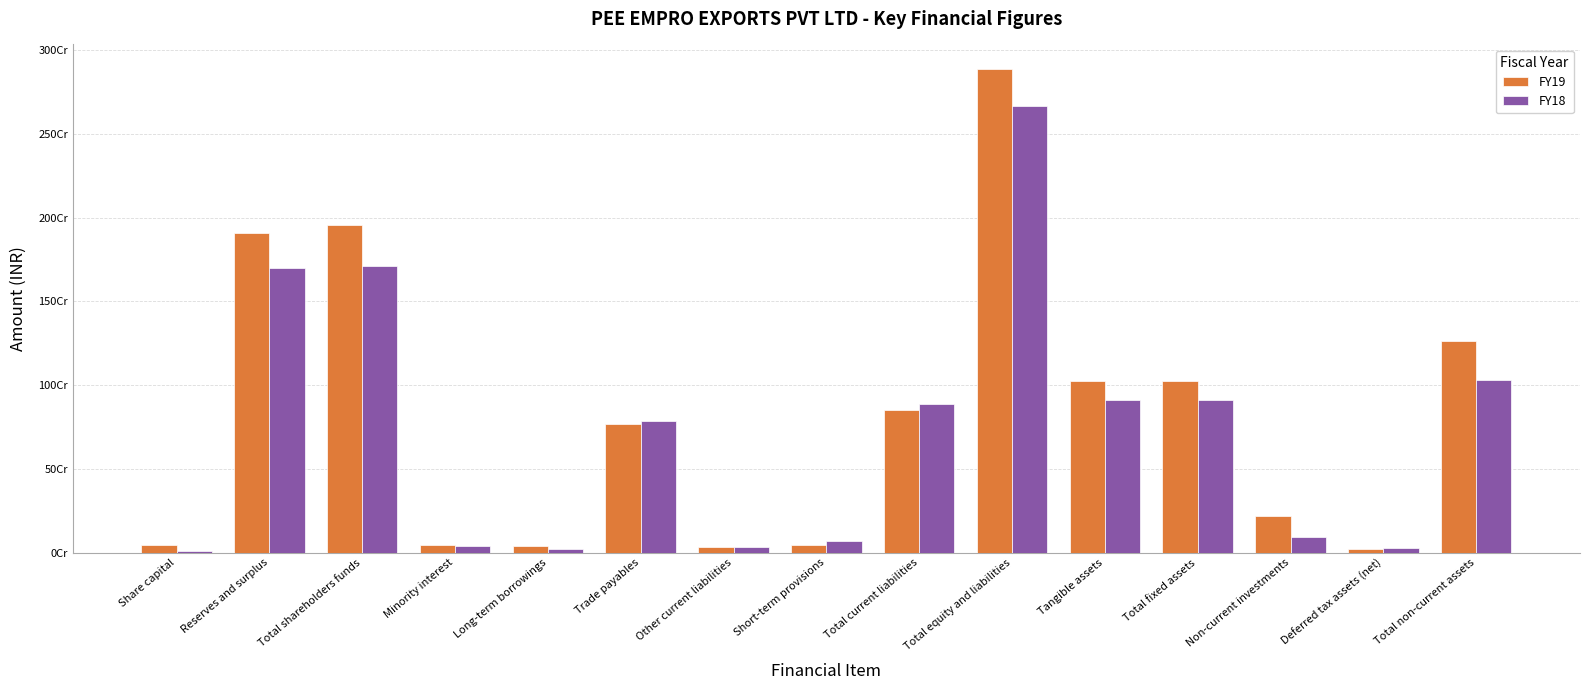

What is the minimum value for FY19?

22038794.0